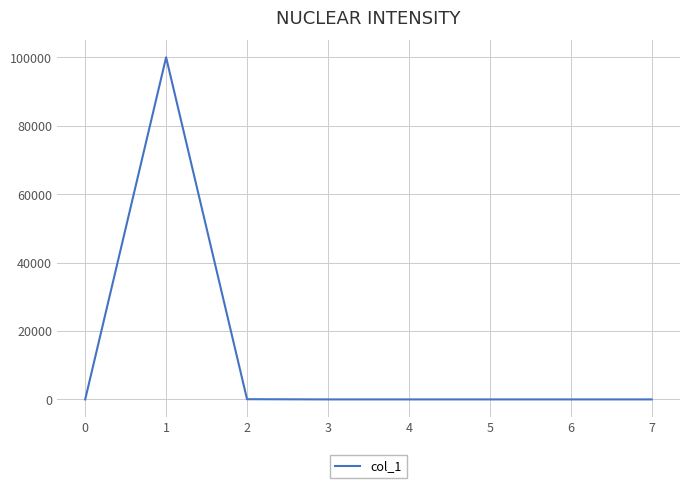

Is it true that the value at 7 is 0?

True